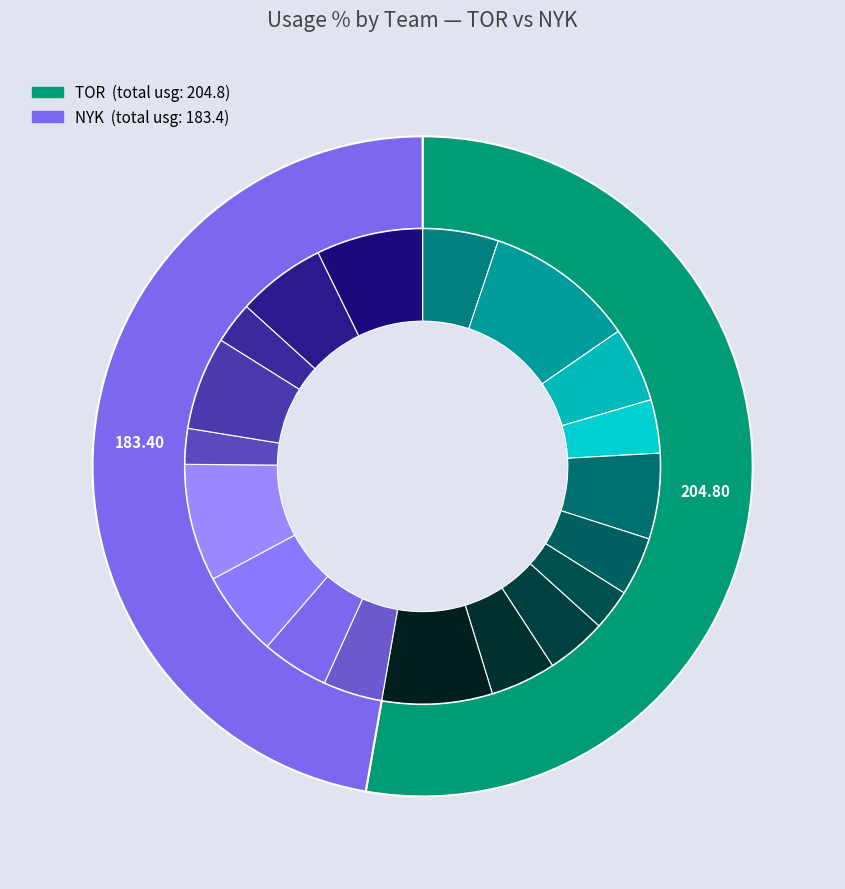

To the nearest percent, what percentage of the pie is Maurice Ndour?

2%